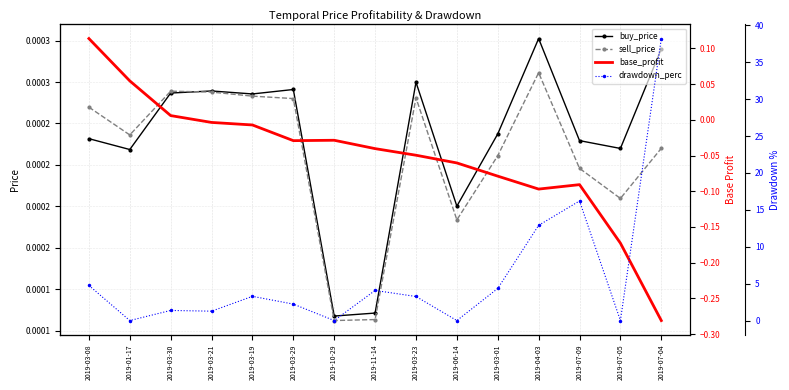

How many times do buy_price and drawdown_perc cross each other?

8